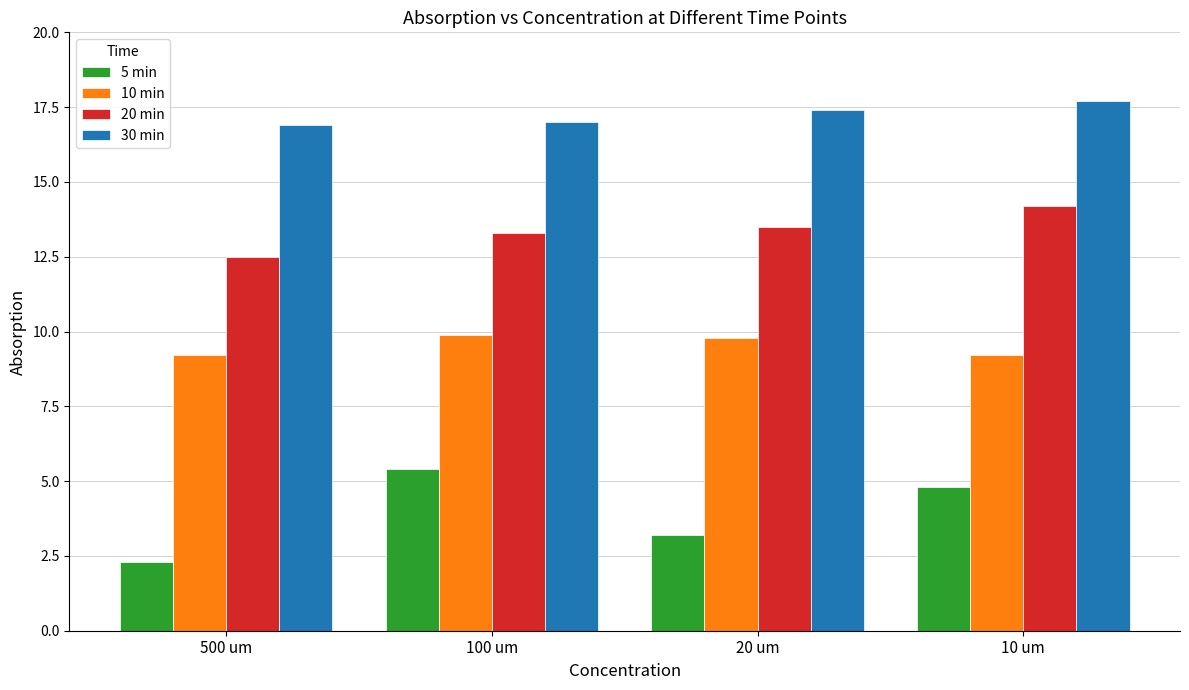

How many data points does each series have?

4